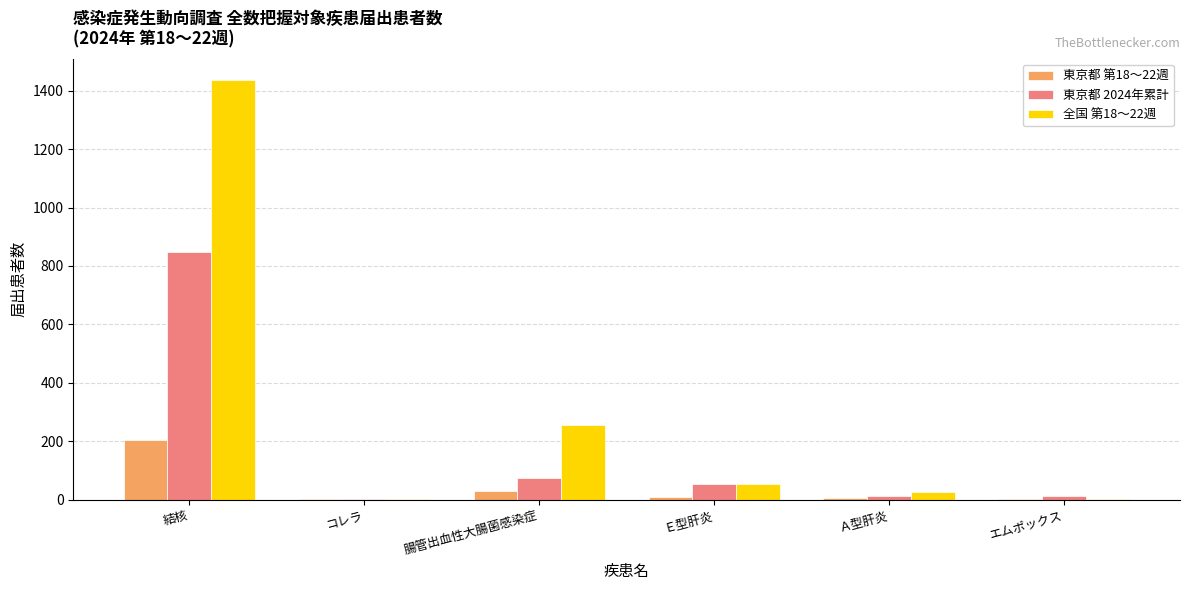

What is the sum of all 東京都 2024年累計 values?

1003